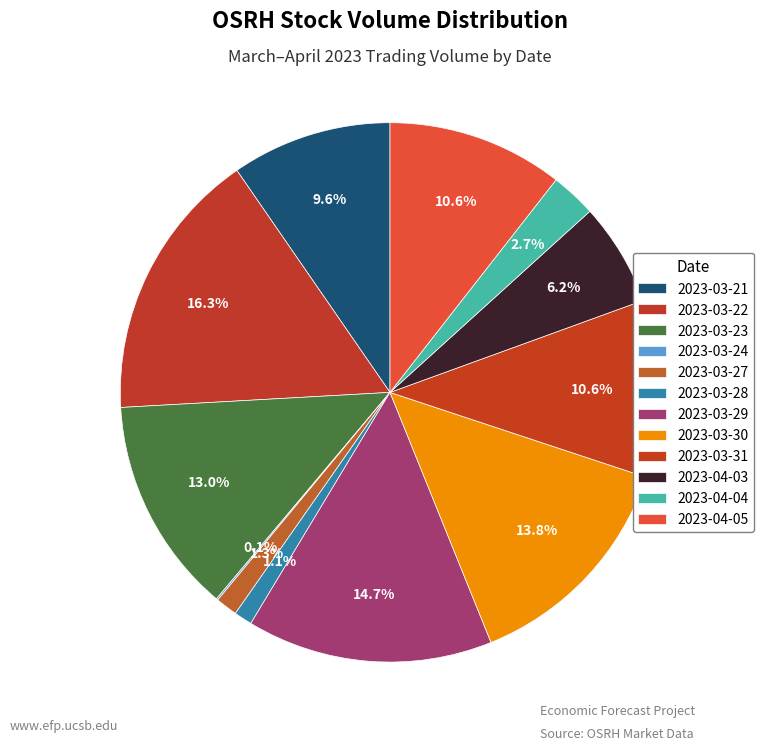

To the nearest percent, what portion does 2023-03-29 represent?

15%